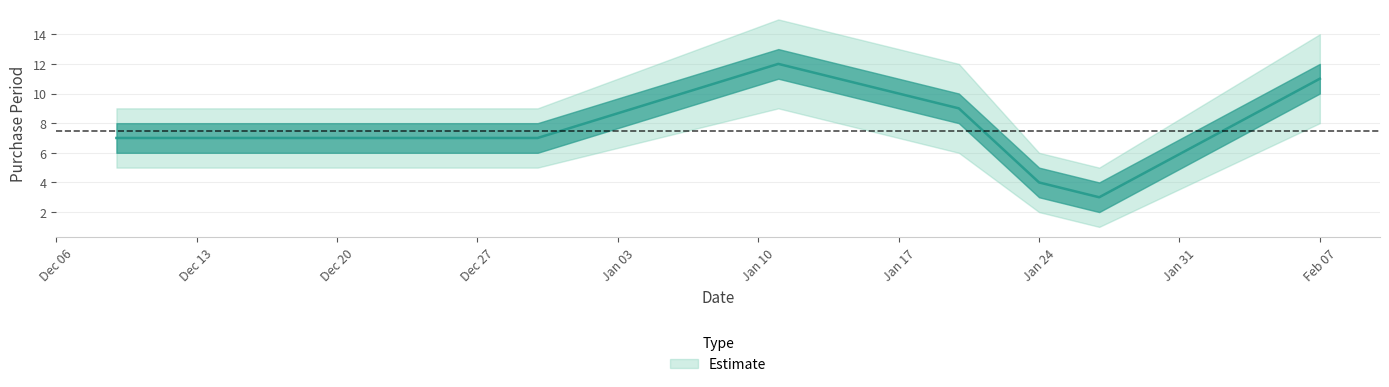

What is the average value?

7